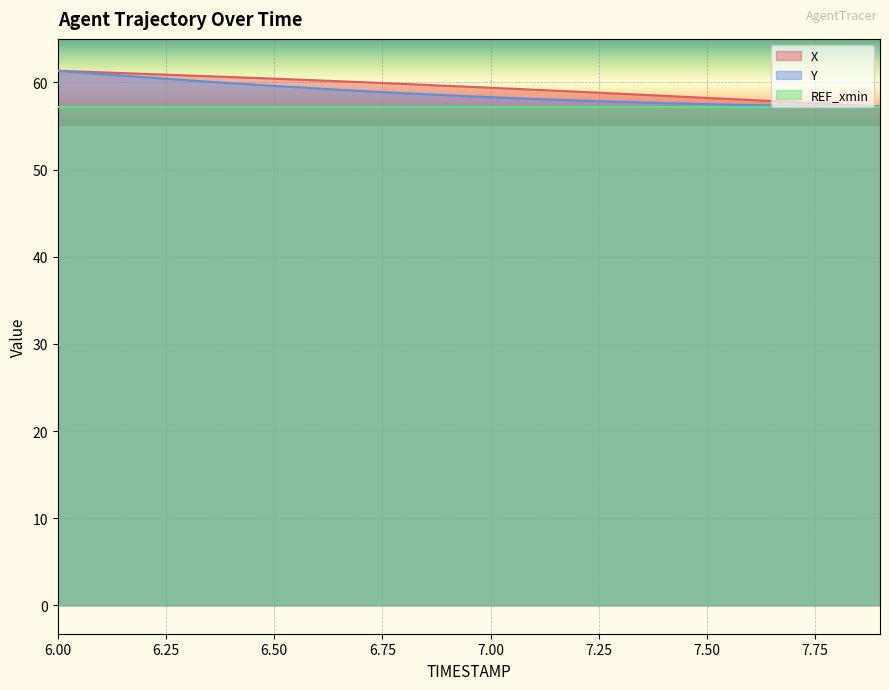

What is the difference between the maximum and minimum values in the Y series?

4.1